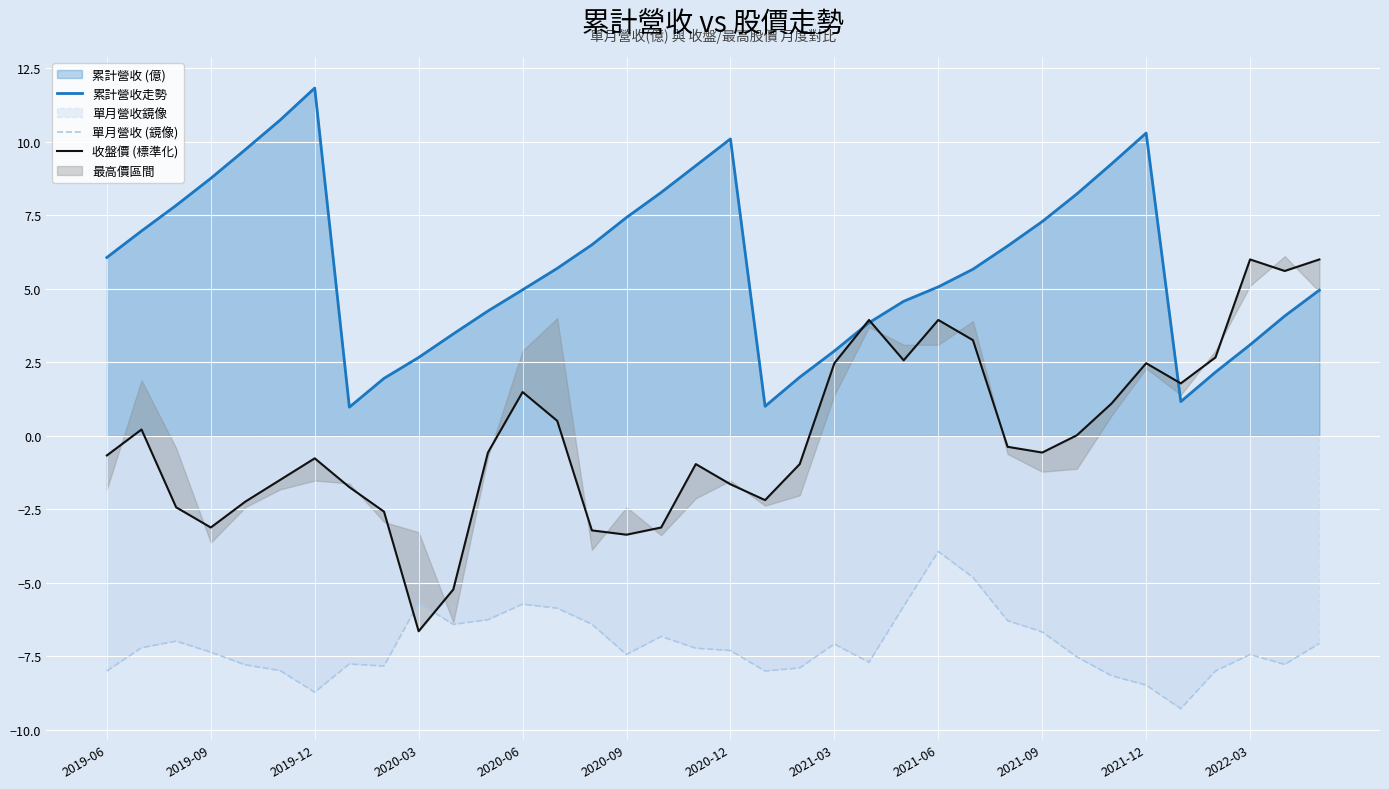

True or false: 累計營收走勢 and 單月營收 (鏡像) cross at least once.

False